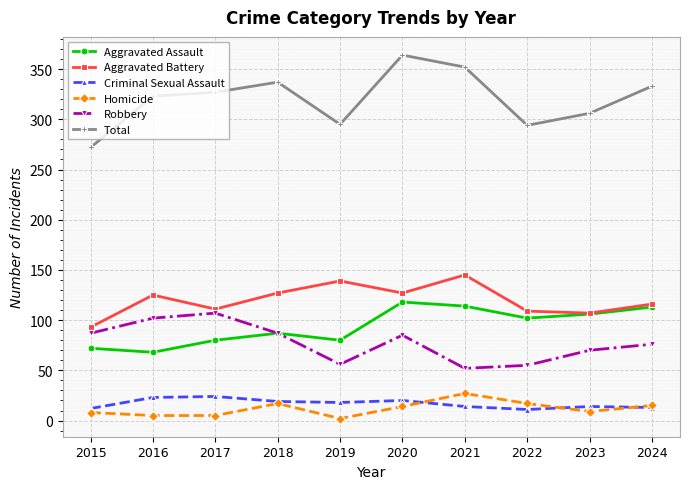

What is the value of the Aggravated Battery point at the 10th from the left?

116